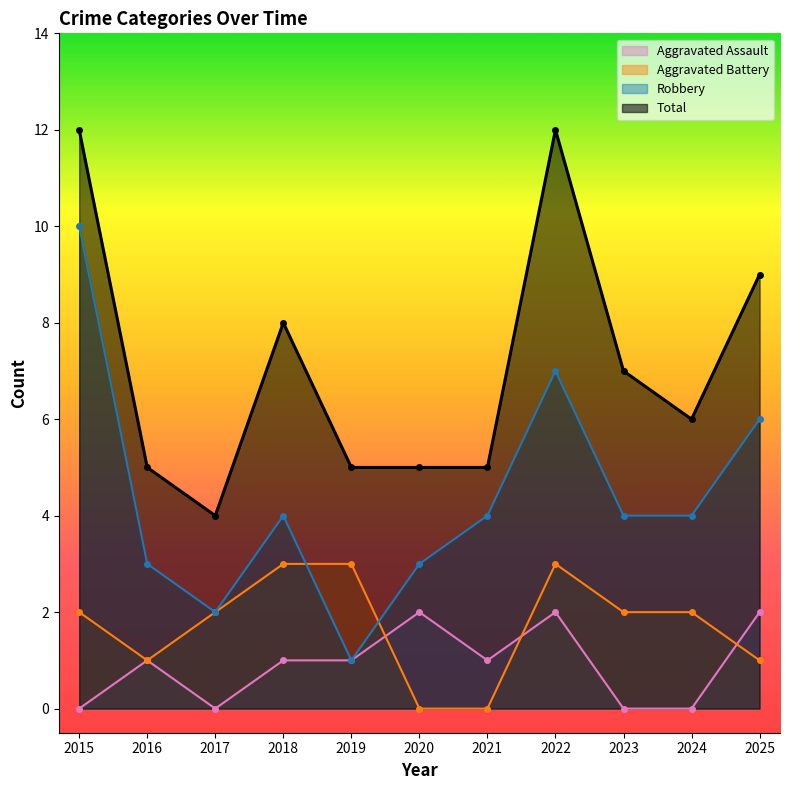

True or false: Robbery has a value of 5 at 2016.

False